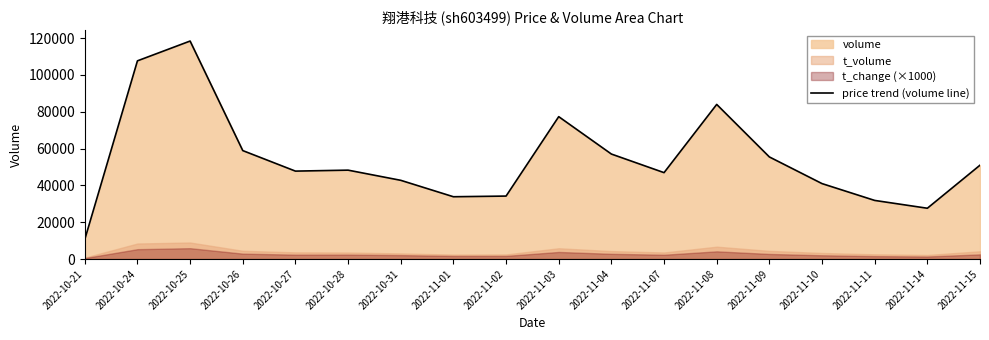

Where is the first local maximum?

2022-10-25